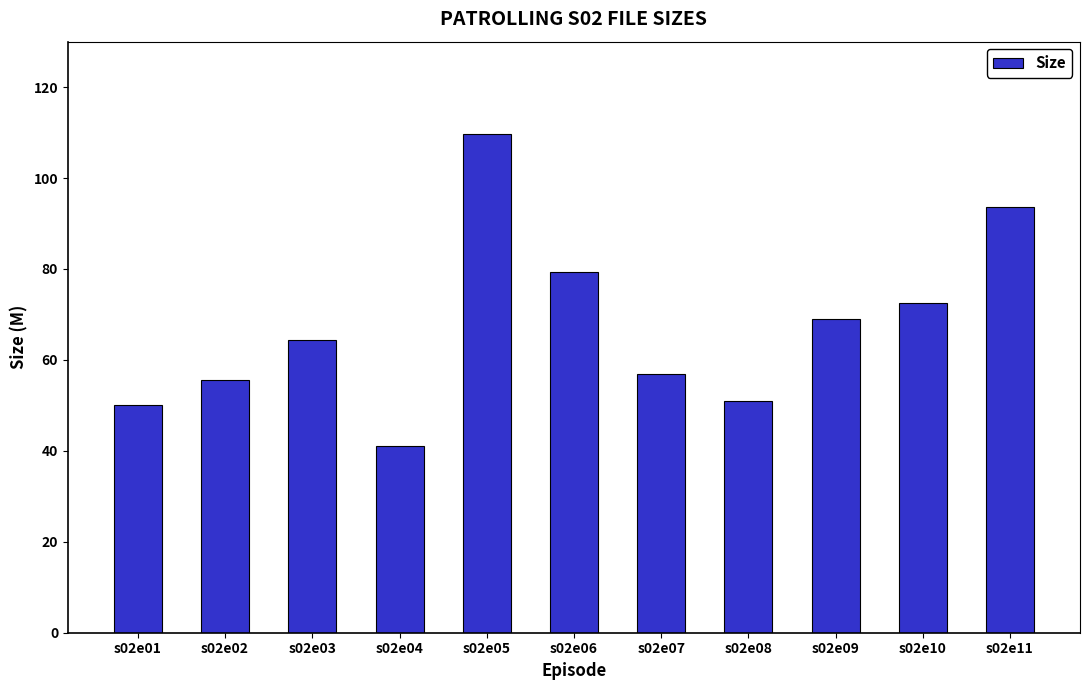

What is the sum of all values?

743.4